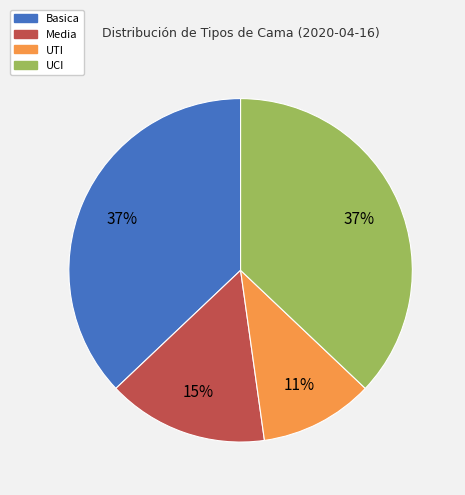

Is the sum of Media and UTI greater than half?

No